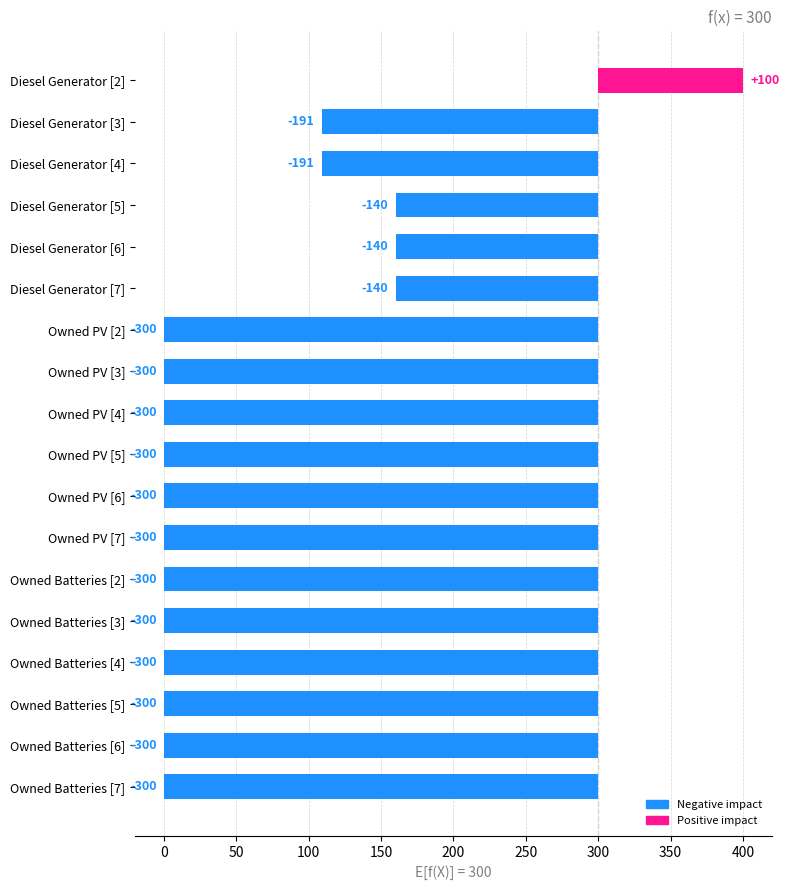

Does the chart contain stacked bars?

No